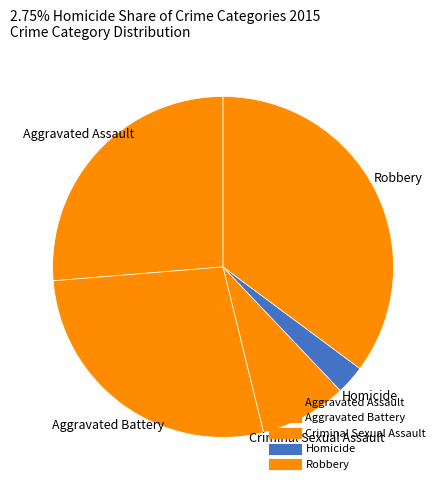

Between Robbery and Aggravated Battery, which is larger?

Robbery